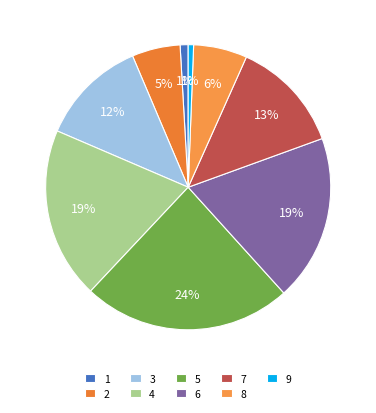

How many slices are in this pie chart?

9